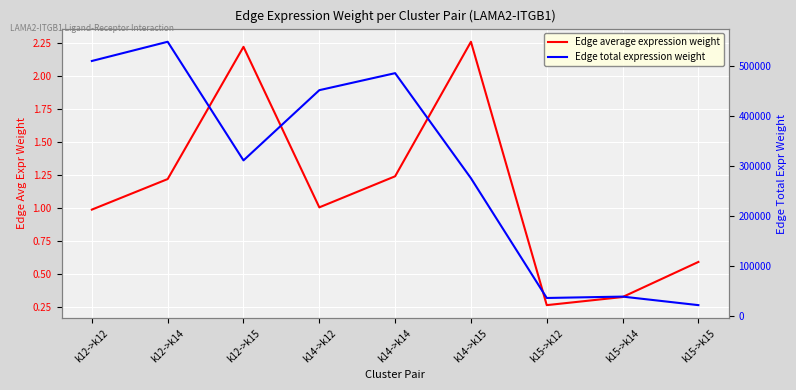

How many lines are shown in the chart?

2